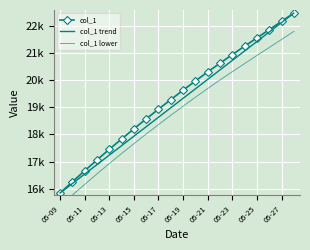

True or false: col_1 trend and col_1 cross at least once.

False